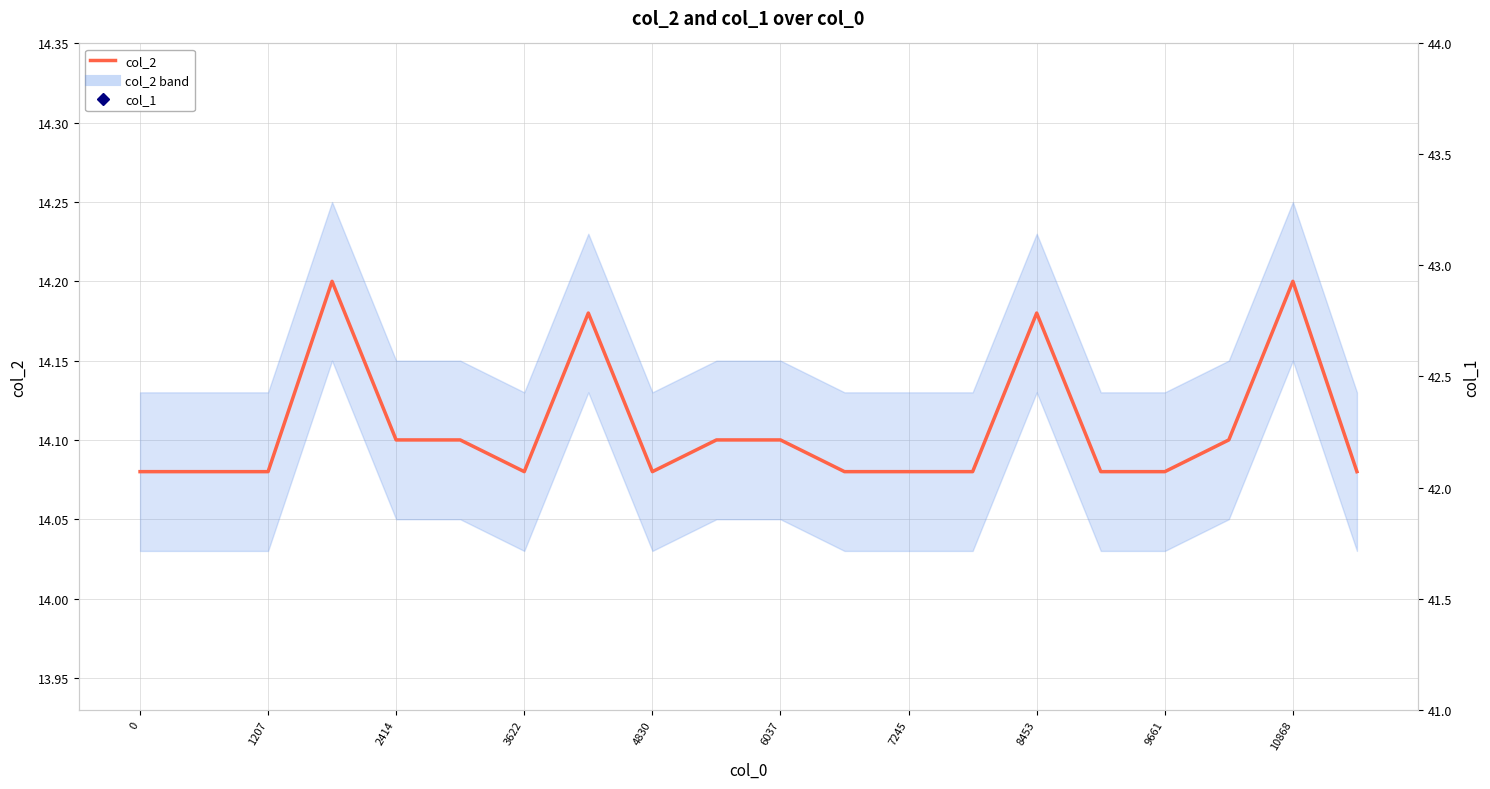

At which category is the sum across all series the highest?

3622